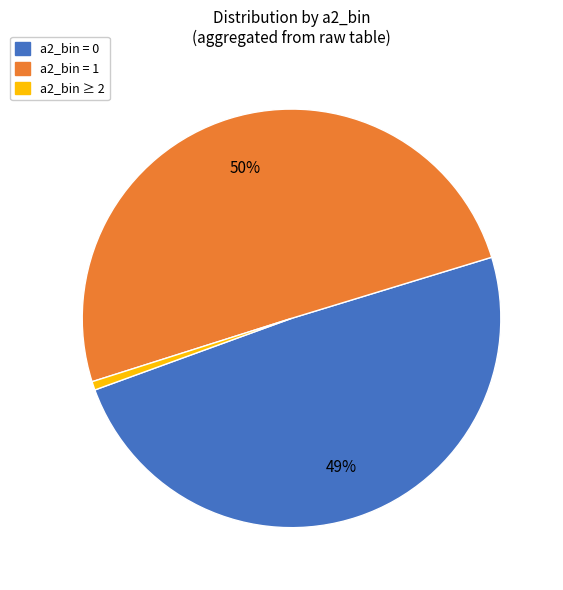

To the nearest percent, what is the average slice percentage?

33%